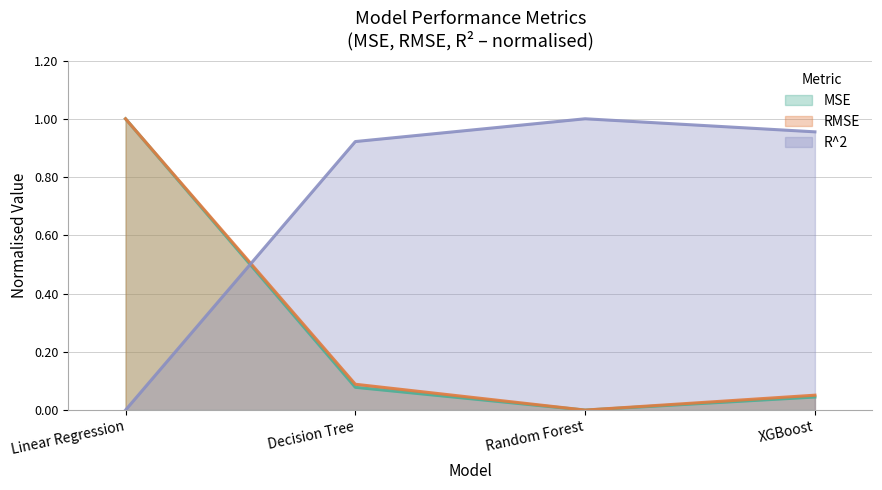

Which category has the highest value across all series?

Linear Regression